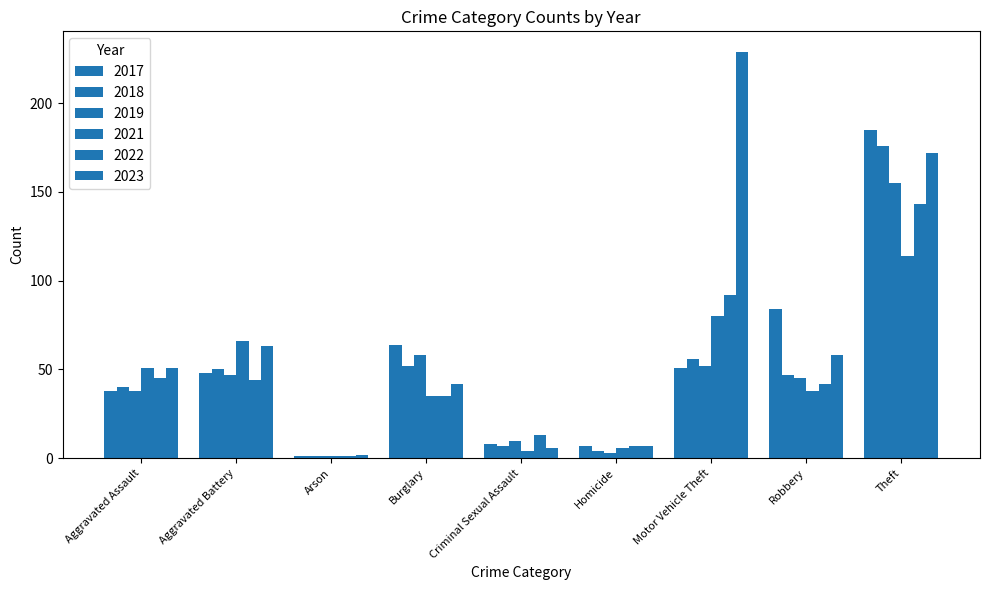

How many groups of bars are there?

9